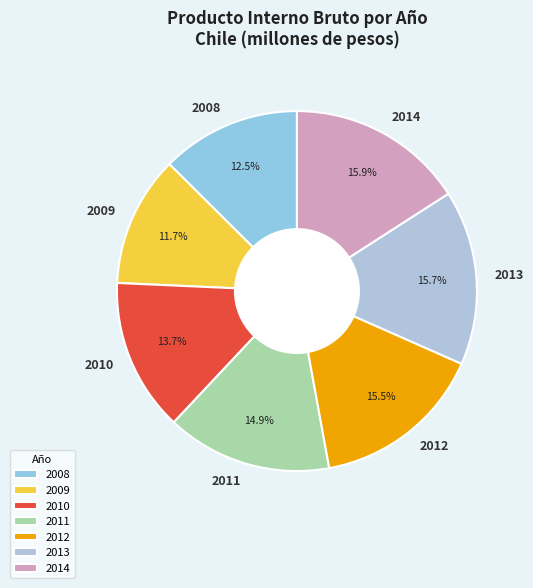

To the nearest percent, what percentage of the pie is 2009?

12%